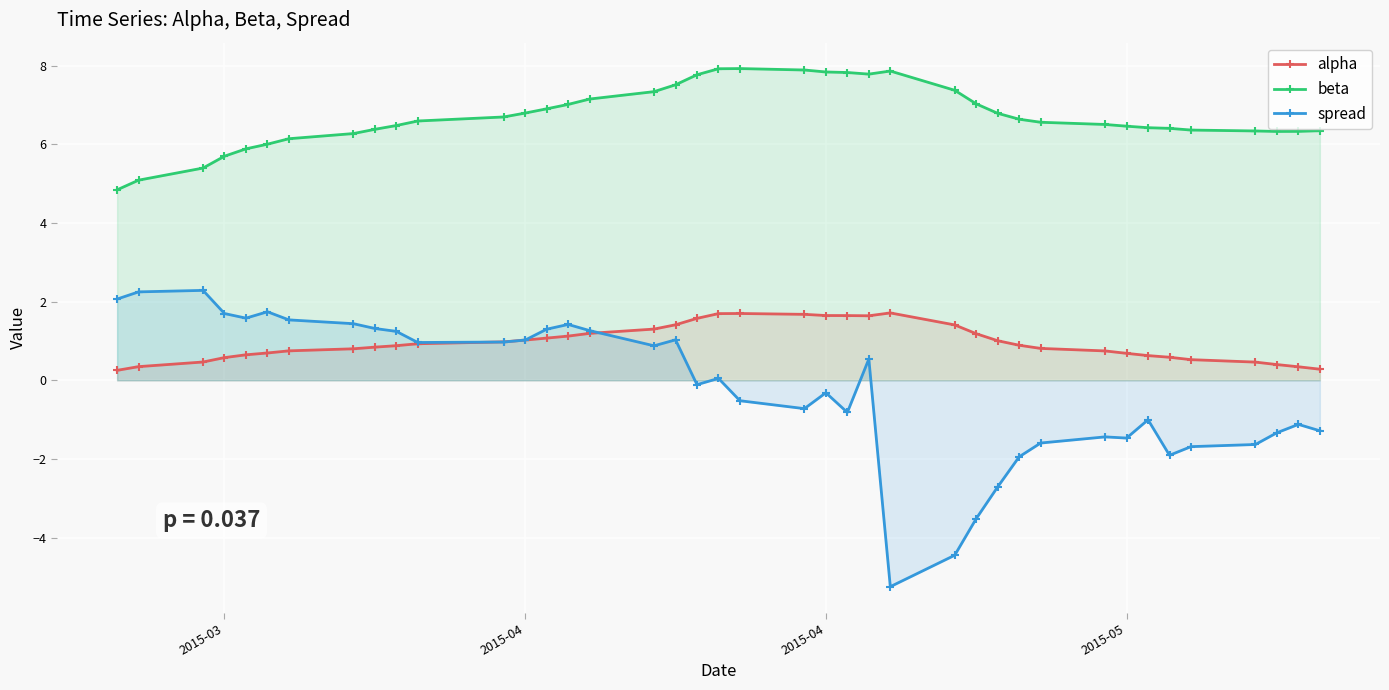

How many lines are shown in the chart?

3